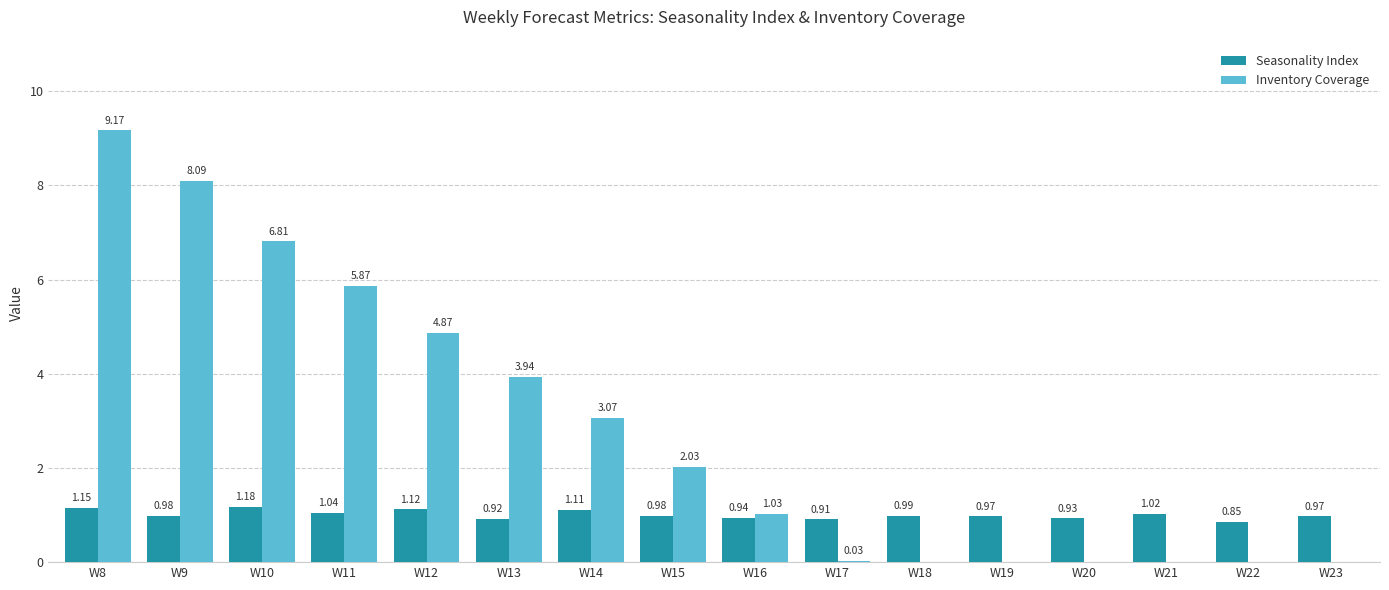

Which series has the largest total across all categories?

Inventory Coverage